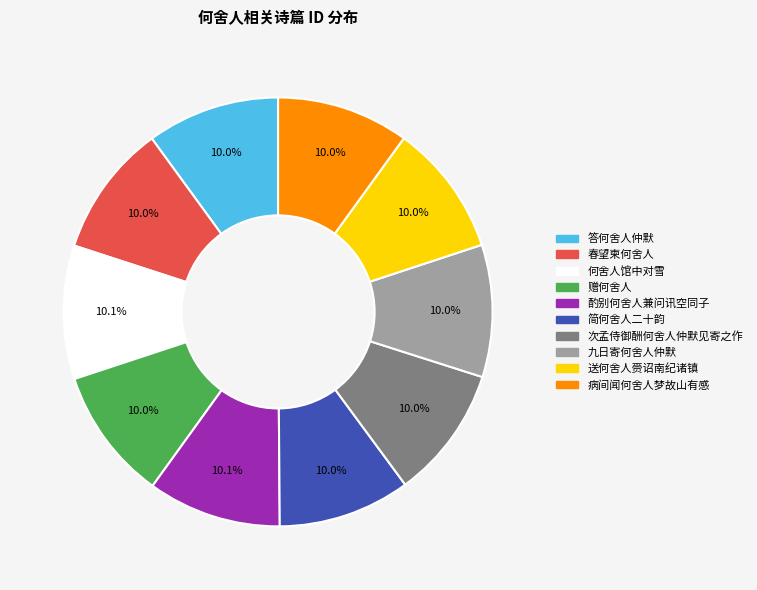

Combined, do 赠何舍人 and 次孟侍御酬何舍人仲默见寄之作 account for over 50%?

No